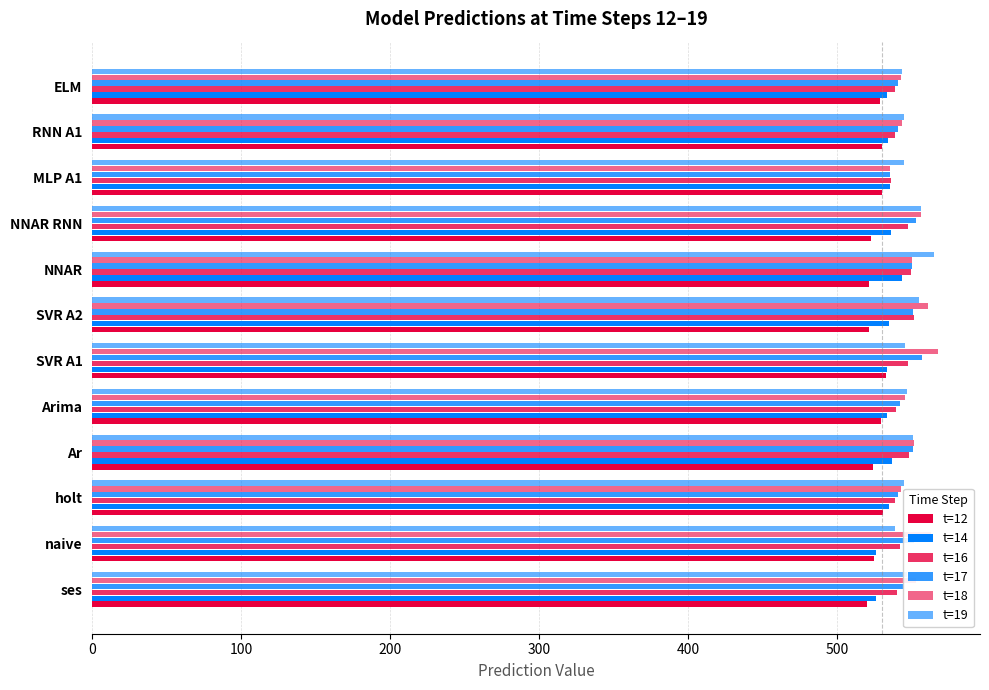

What is the smallest value displayed?

520.0